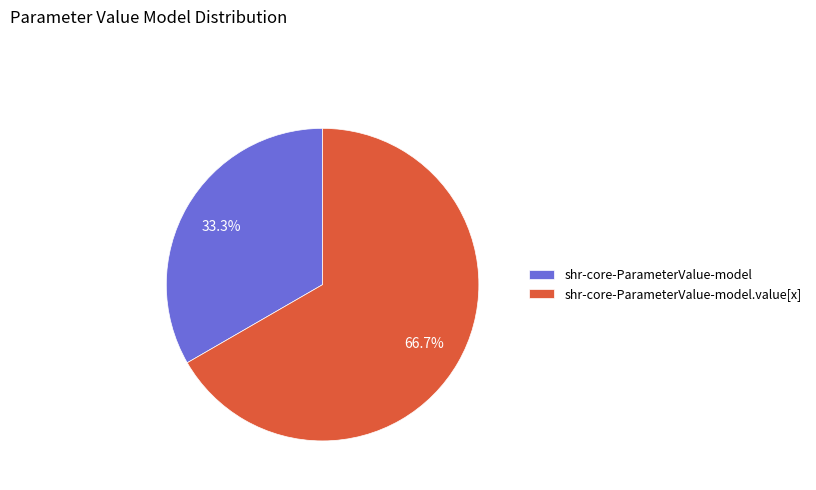

Which category accounts for the majority?

shr-core-ParameterValue-model.value[x]